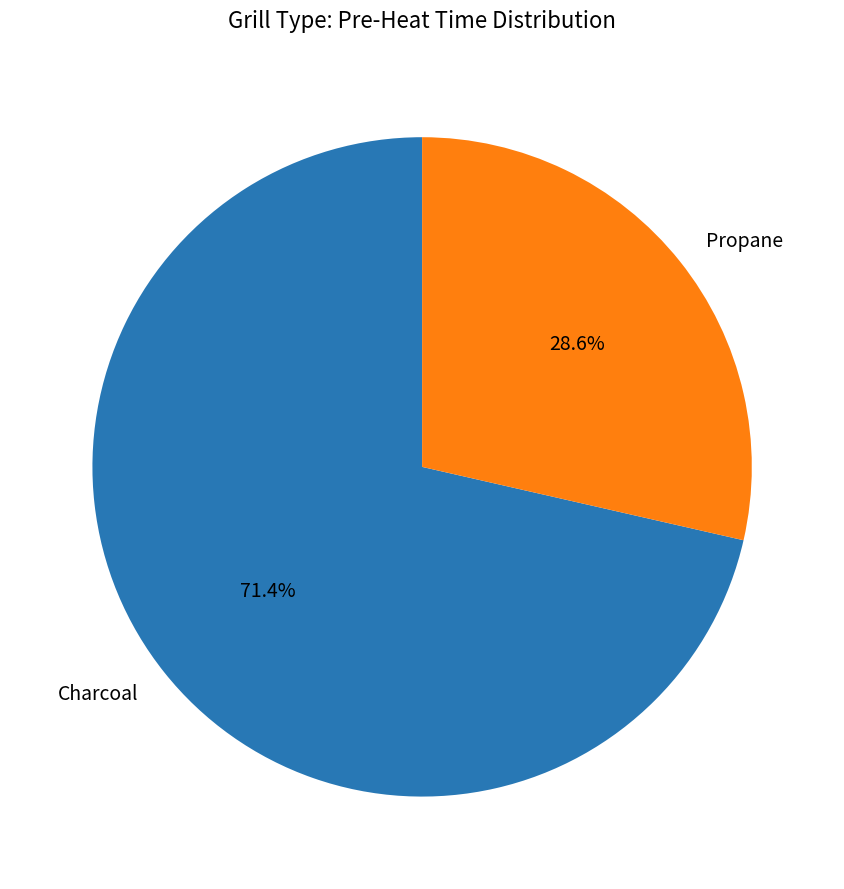

What is the largest slice in the pie chart?

Charcoal